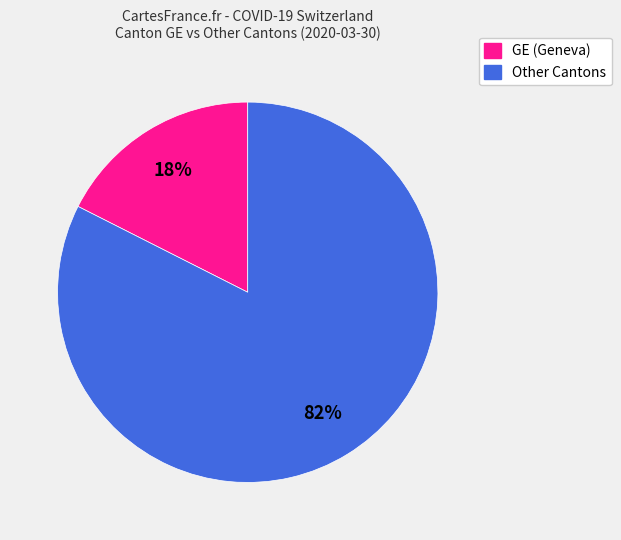

Is there any slice that represents more than half of the pie?

Yes